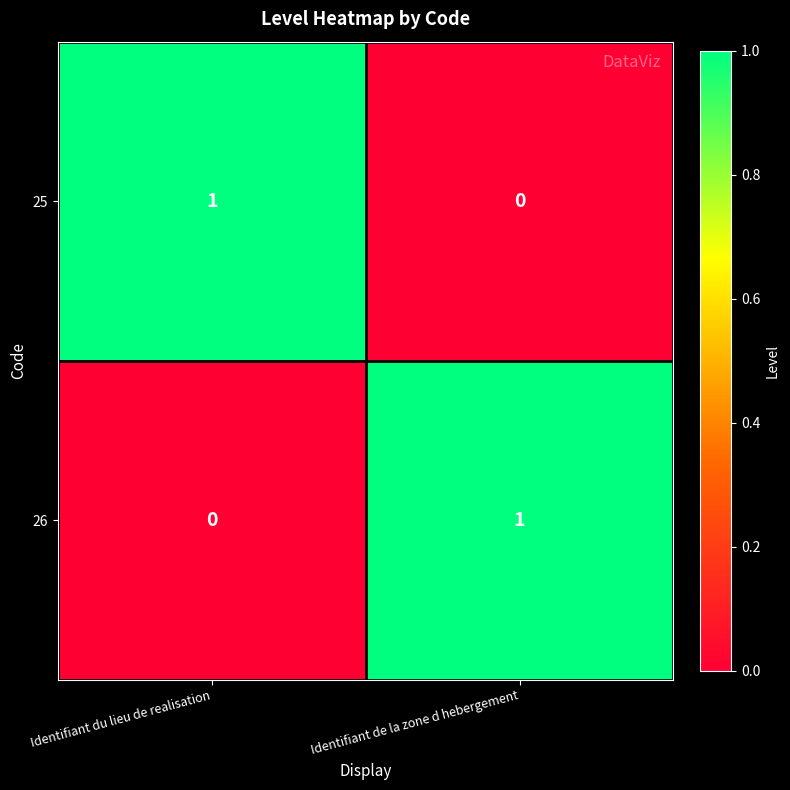

Reading left to right, transcribe all the data shown in this chart.

25: 1	0
26: 0	1